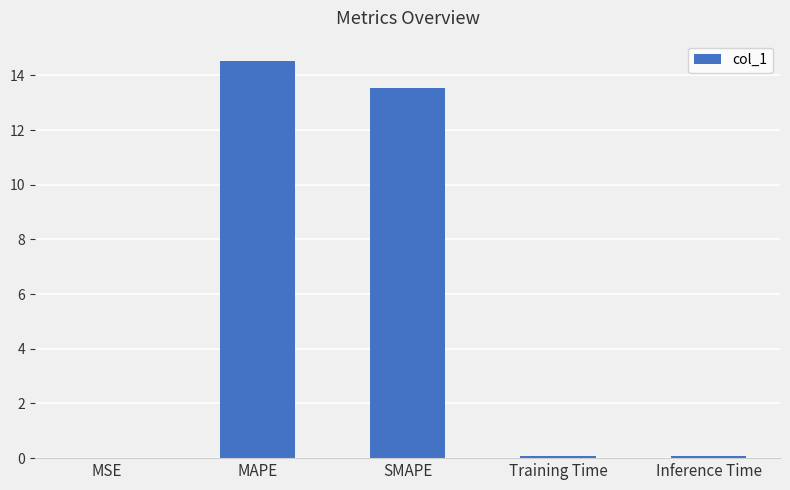

What is the average value?

5.7